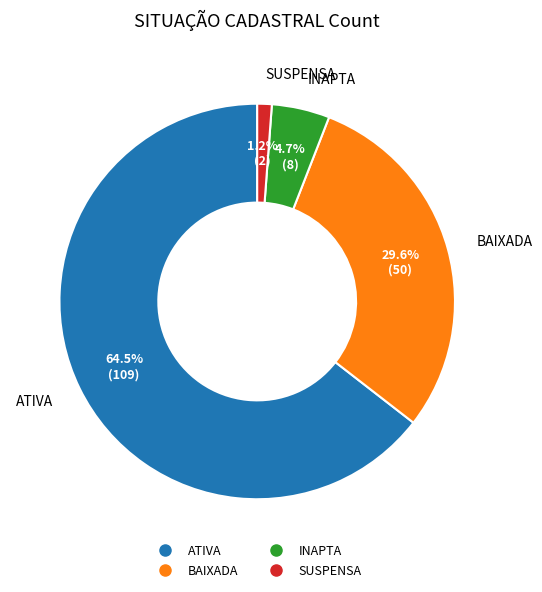

What percentage is the BAIXADA slice, to the nearest percent?

30%